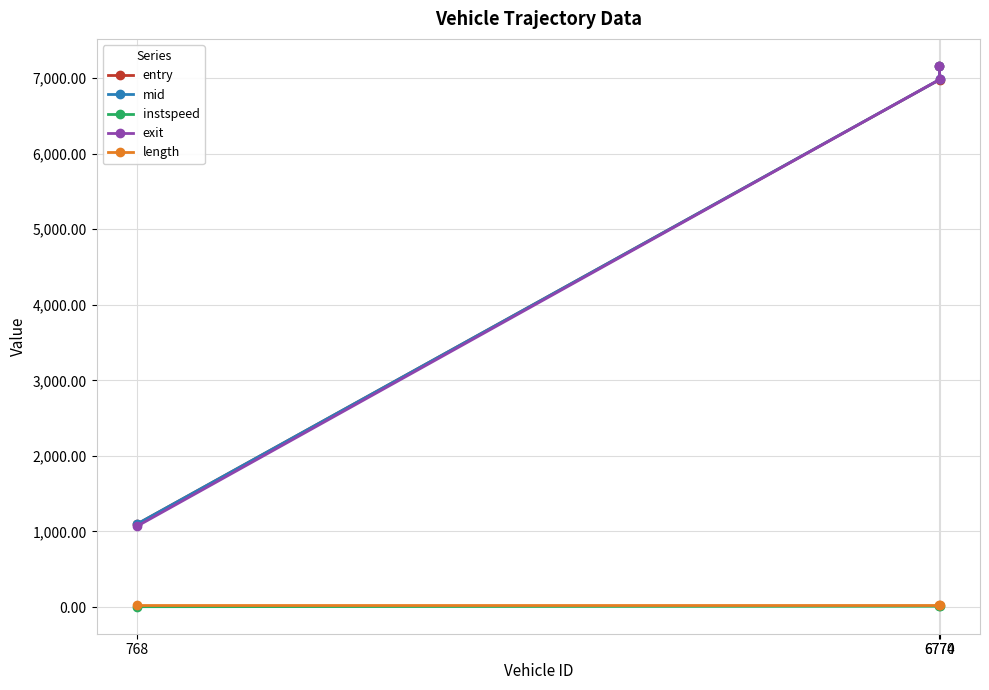

Count the number of data series in this chart.

5